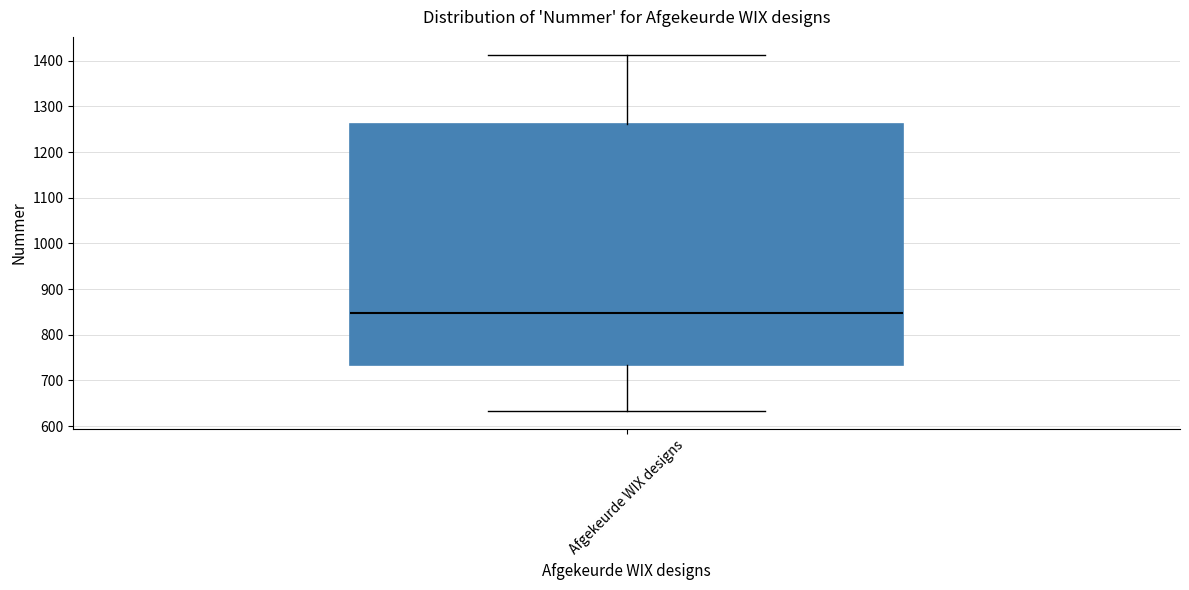

Where is the upper edge of the box for Afgekeurde WIX designs on the y-axis? The values are not printed on the chart, so give them approximately, as read against the axis.

1260